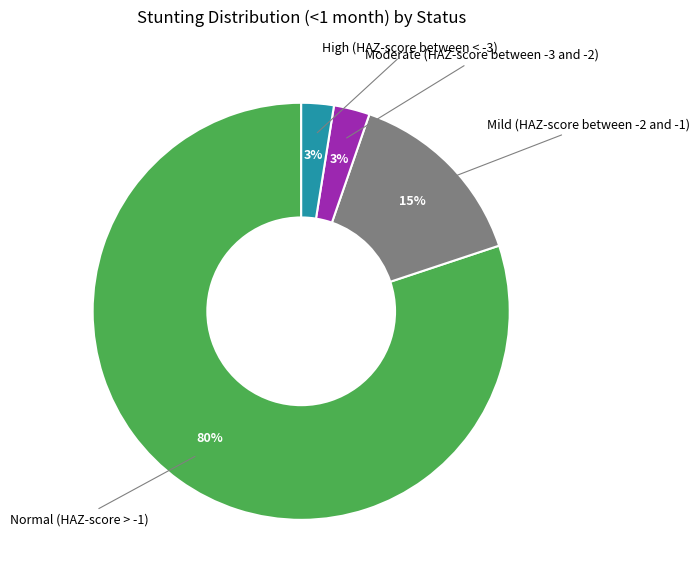

To the nearest percent, what is the average slice percentage?

25%